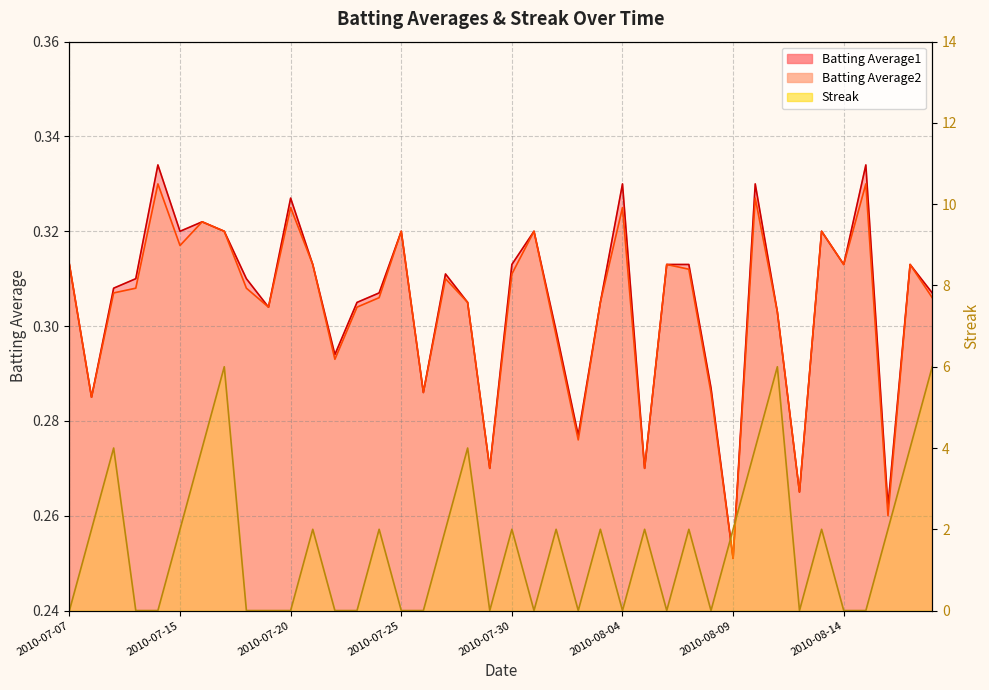

Rank the categories by Streak value from highest to lowest.

2010-07-17, 2010-08-11, 2010-08-18, 2010-07-09, 2010-07-16, 2010-07-28, 2010-08-10, 2010-08-17, 2010-07-08, 2010-07-15, 2010-07-21, 2010-07-24, 2010-07-27, 2010-07-30, 2010-08-01, 2010-08-03, 2010-08-05, 2010-08-07, 2010-08-09, 2010-08-13, 2010-08-16, 2010-07-07, 2010-07-10, 2010-07-11, 2010-07-18, 2010-07-19, 2010-07-20, 2010-07-22, 2010-07-23, 2010-07-25, 2010-07-26, 2010-07-29, 2010-07-31, 2010-08-02, 2010-08-04, 2010-08-06, 2010-08-08, 2010-08-12, 2010-08-14, 2010-08-15